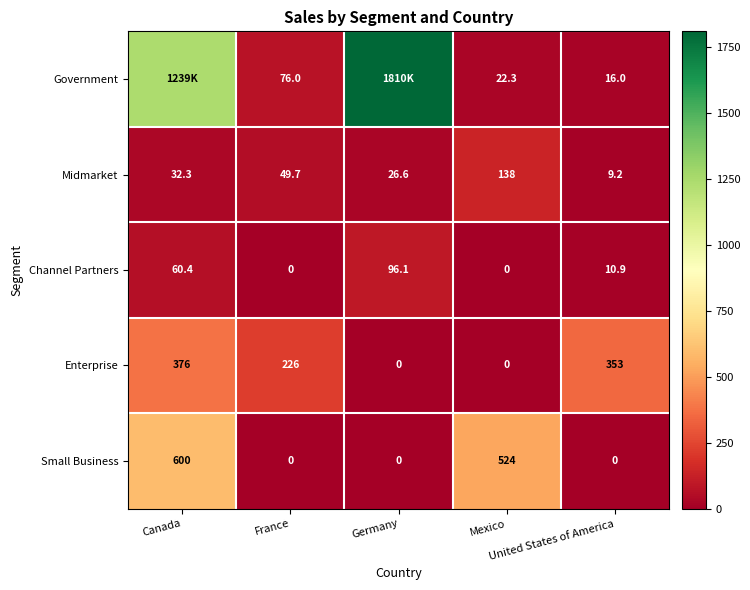

At how many categories does at least one series exceed 1571?

1